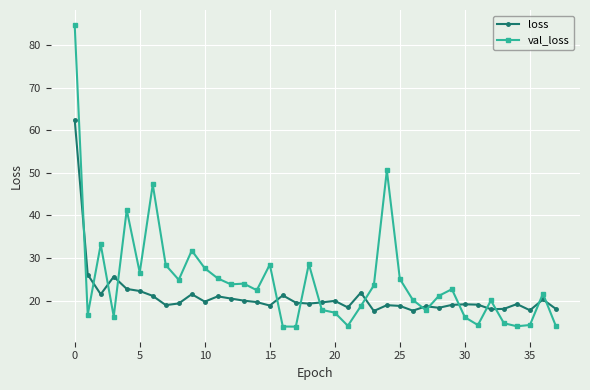

Rank the series by their average value, from lowest to highest.

loss, val_loss